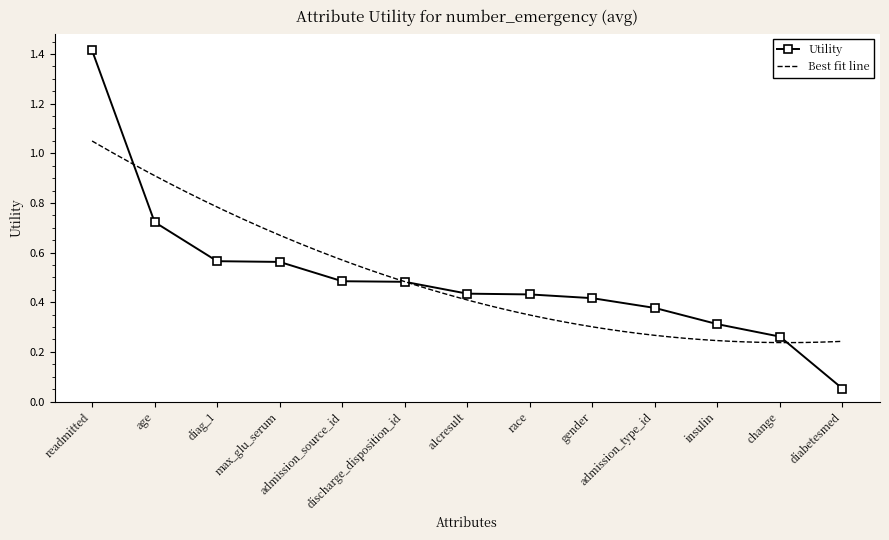

True or false: there are more than 0 points higher than both neighbors.

False